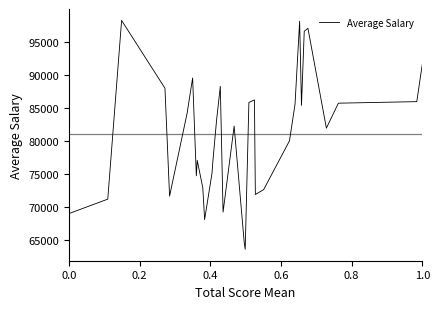

What is the difference between the maximum and minimum values?

34556.4